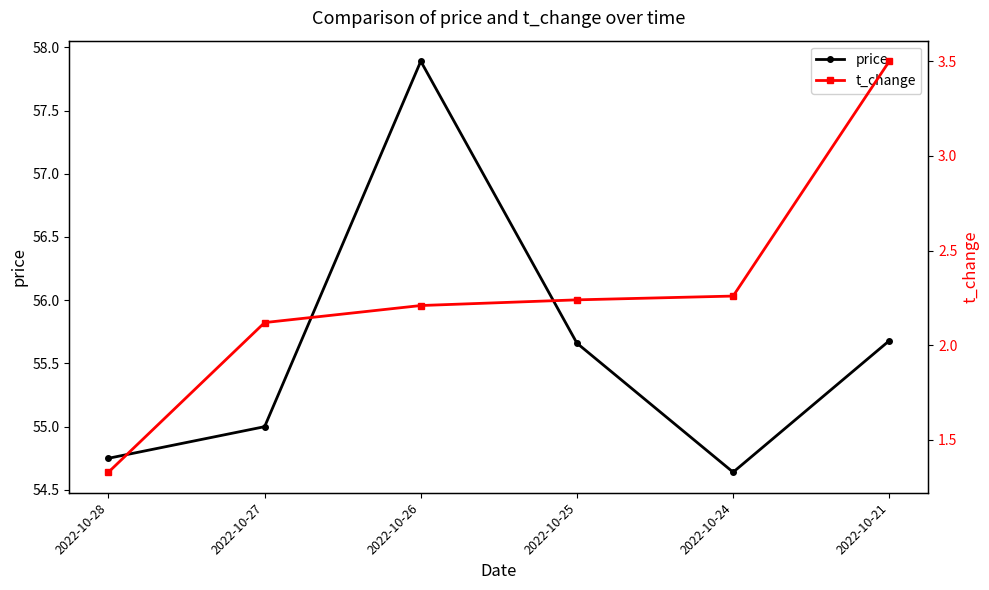

In price, how many points are higher than both neighbors (excluding endpoints)?

1